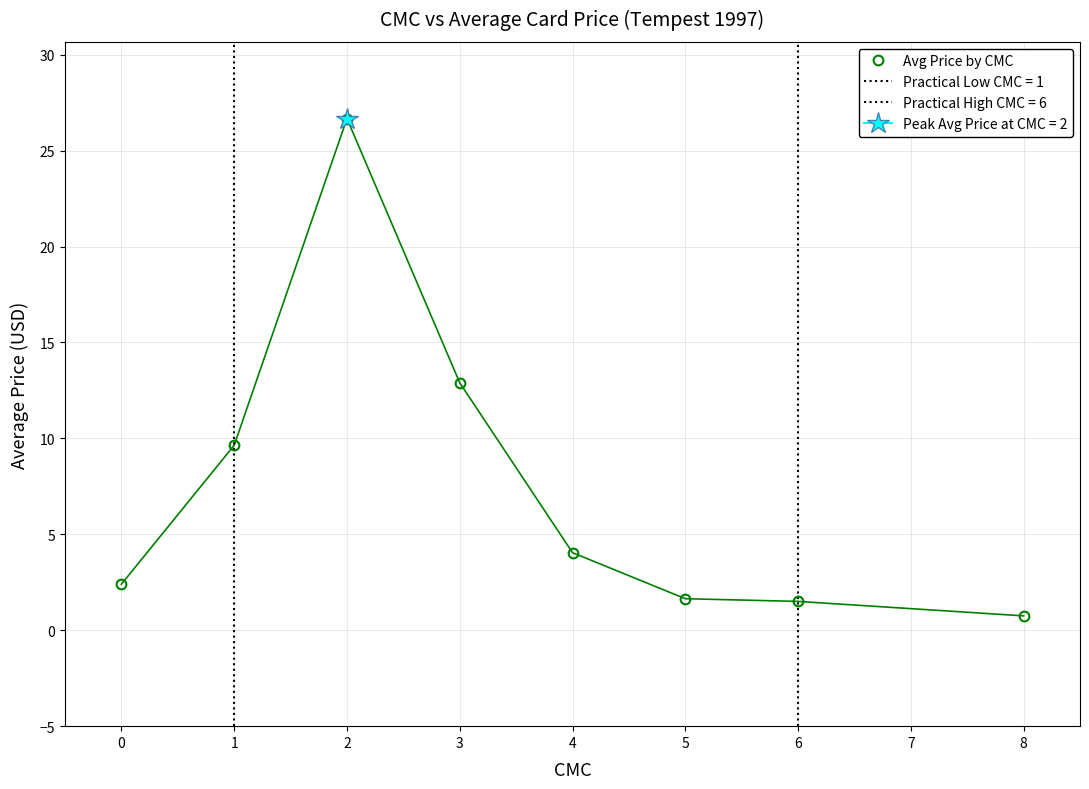

Reading left to right, extract all data points from this chart.

2.4	9.6	26.7	12.9	4.0	1.6	1.5	0.8